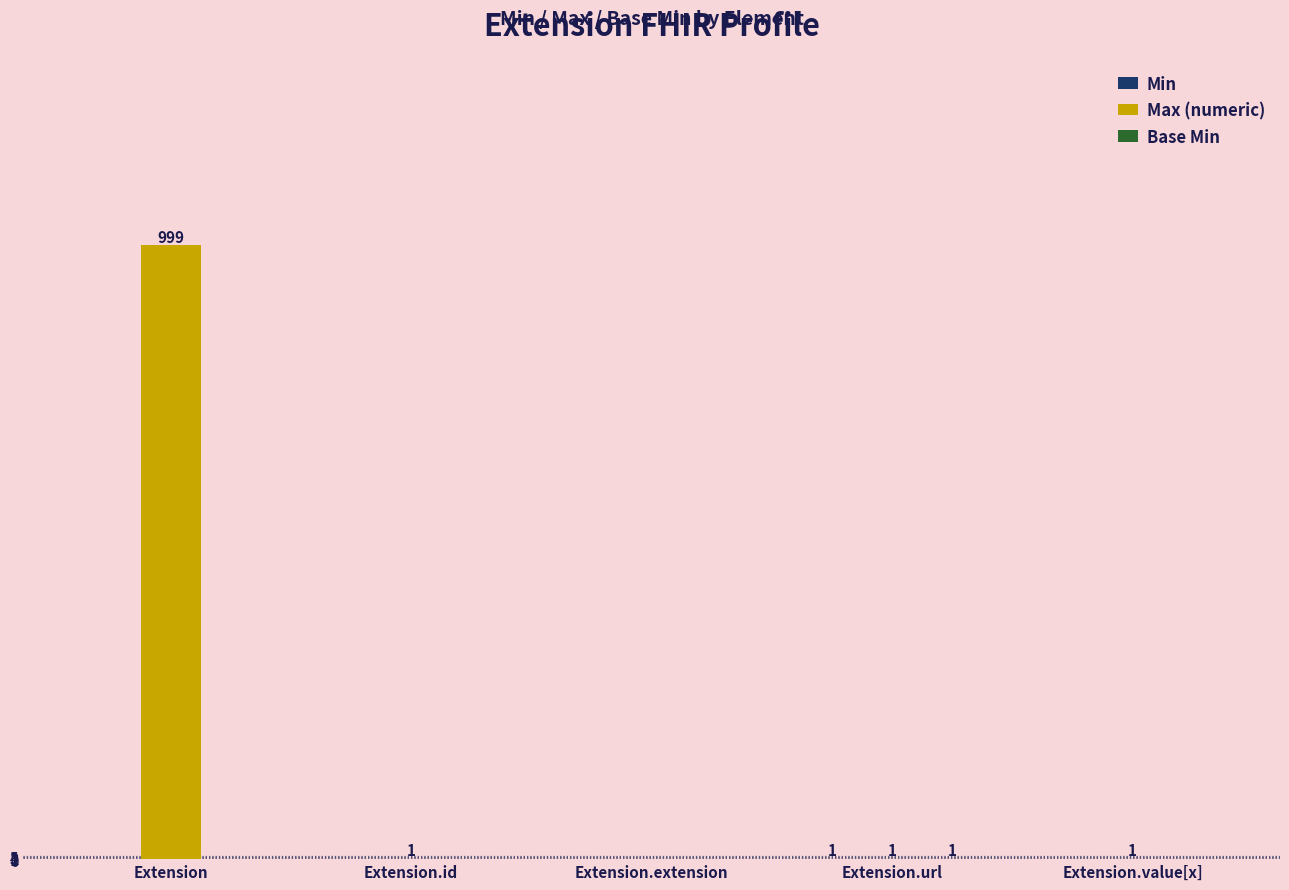

Is it true that Max (numeric) equals 0 at Extension.extension?

True